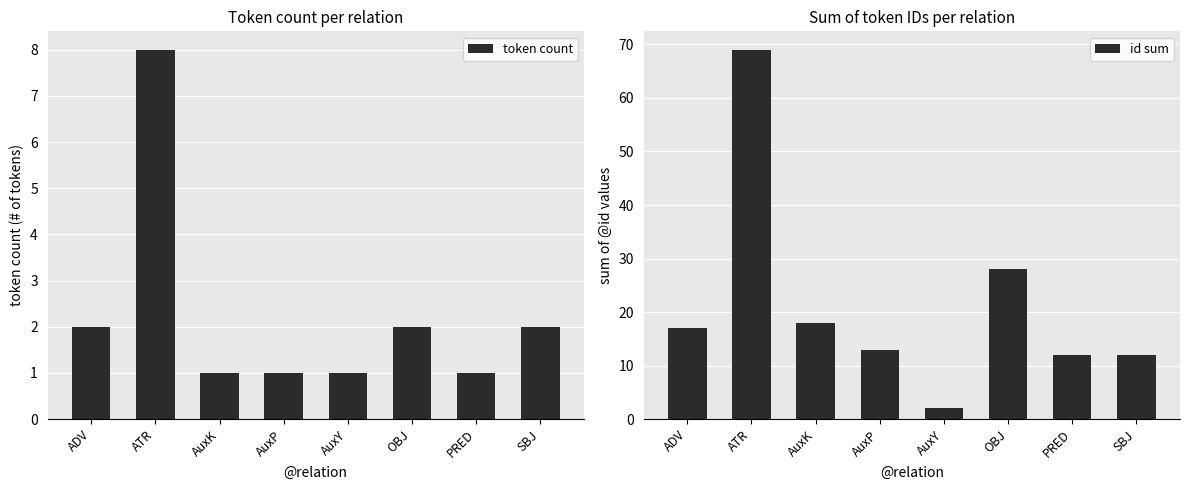

What is the difference between the id sum values at OBJ and SBJ?

16